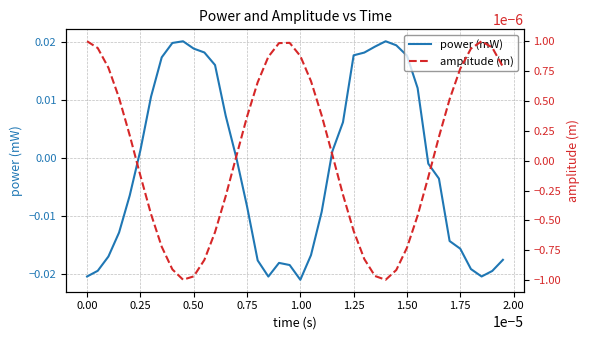

Rank the series by their maximum value, from highest to lowest.

power (mW), amplitude (m)